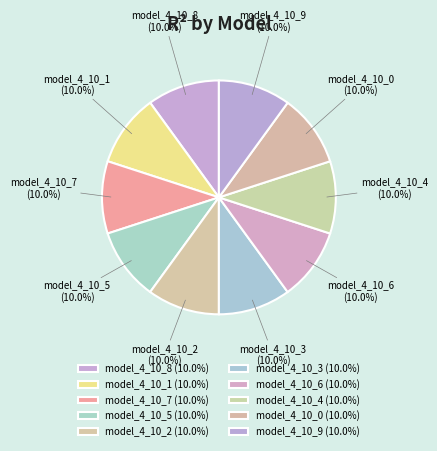

What portion of the pie excludes model_4_10_0?

90.0%